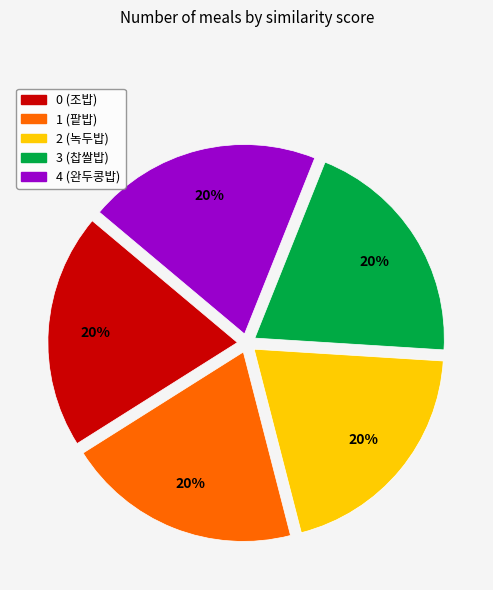

How many segments does this pie chart have?

5